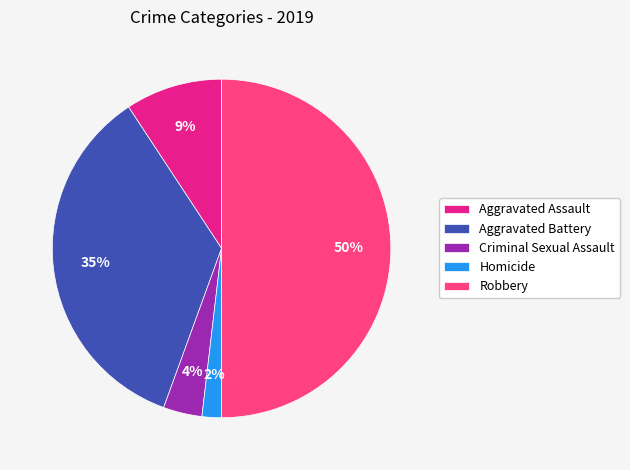

To the nearest percent, what percentage of the pie is Aggravated Battery?

35%